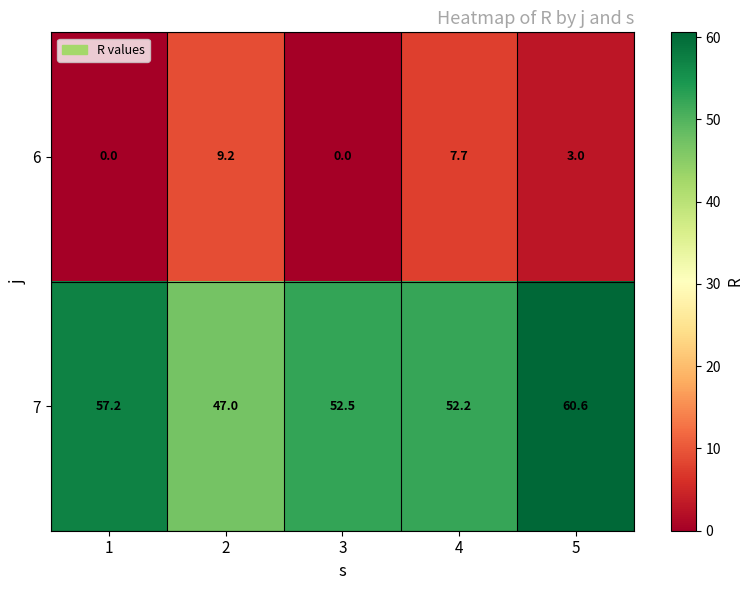

Reading left to right, extract all data points from this chart.

6: 0.0	9.2	0.0	7.7	3.0
7: 57.2	47.0	52.5	52.2	60.6